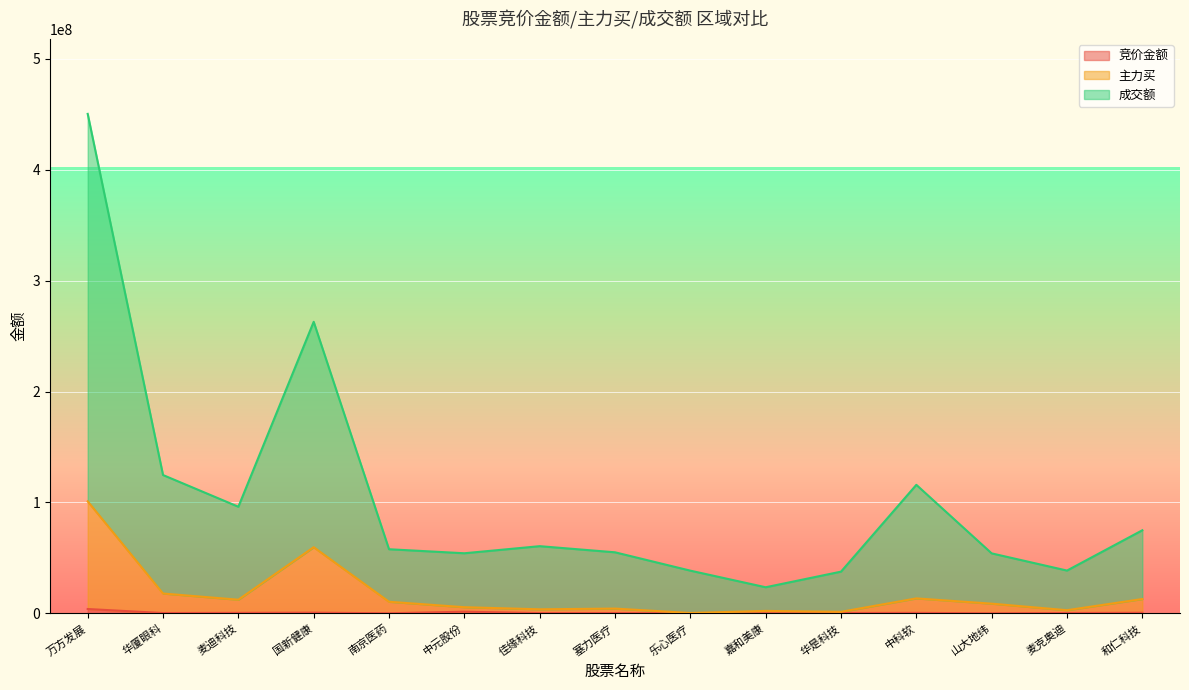

The value of 主力买 at 麦克奥迪 is 2849076. True or false?

True